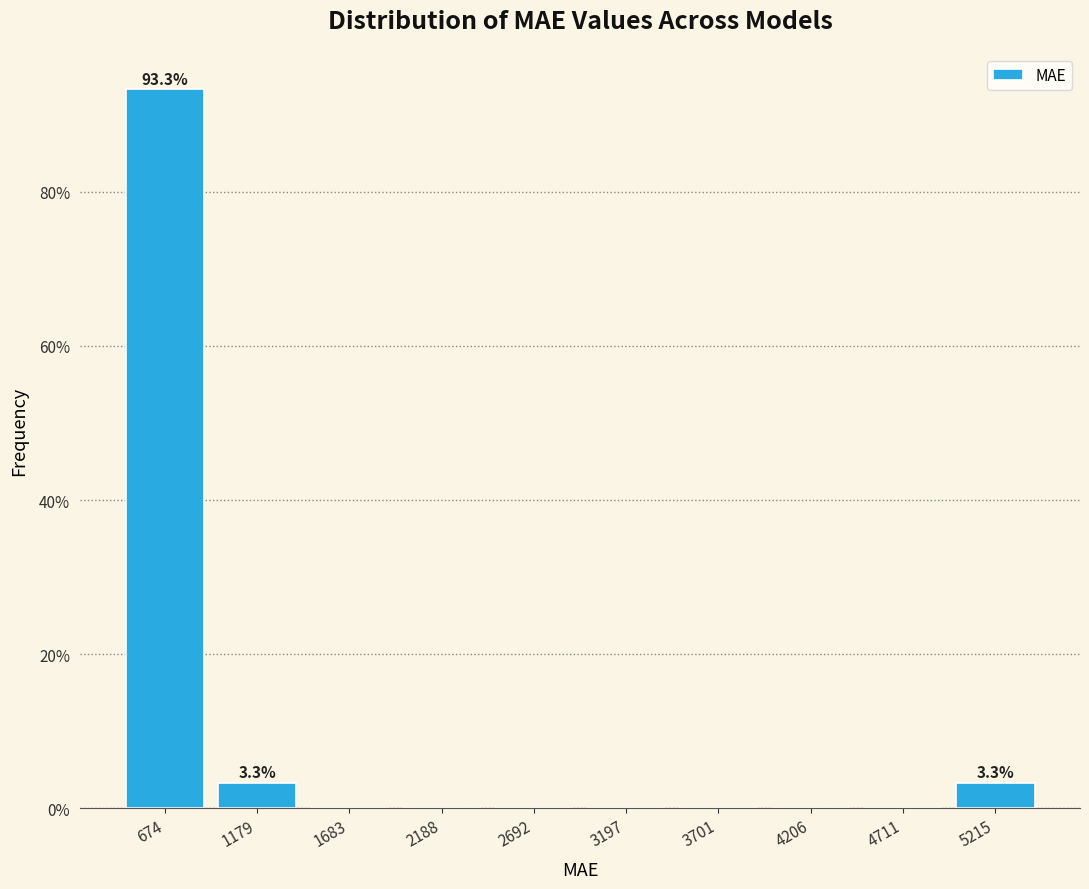

Which range on the x-axis has the tallest bar?

400 to 900